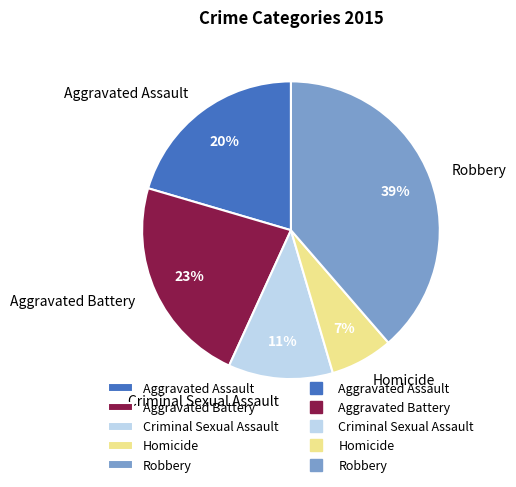

Does any single category account for the majority?

No